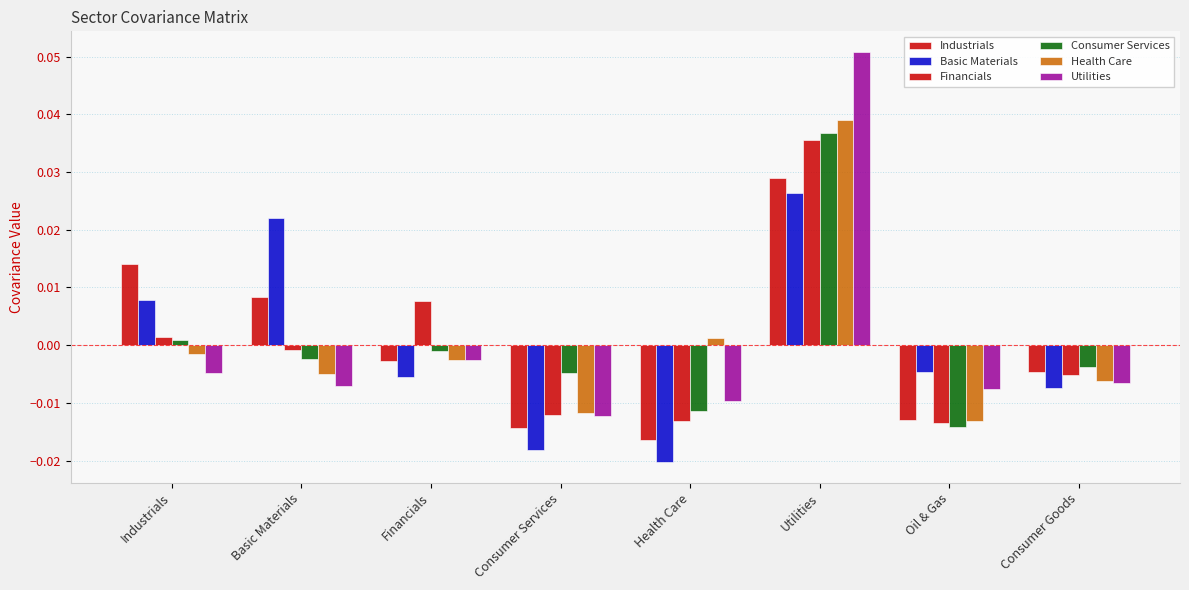

How many values in the Financials series are below 0?

5